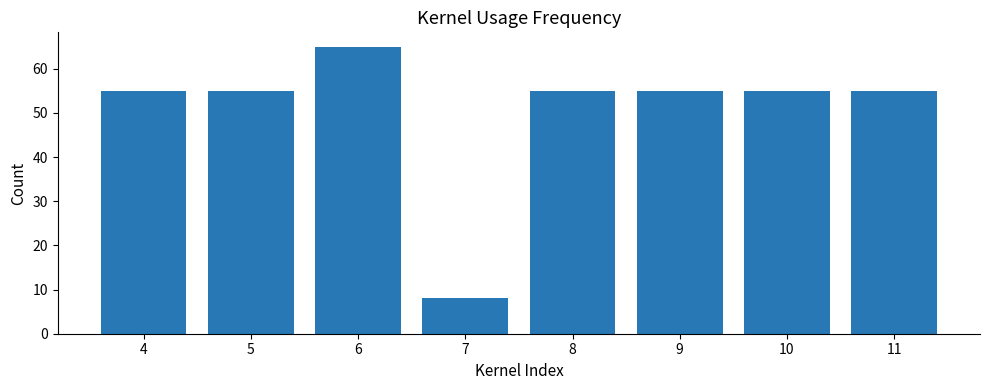

What is the value of the 8th bar from the left?

55